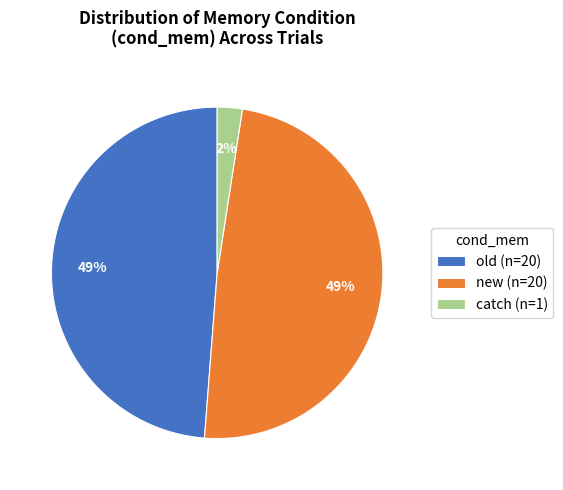

To the nearest percent, what is the average slice percentage?

33%